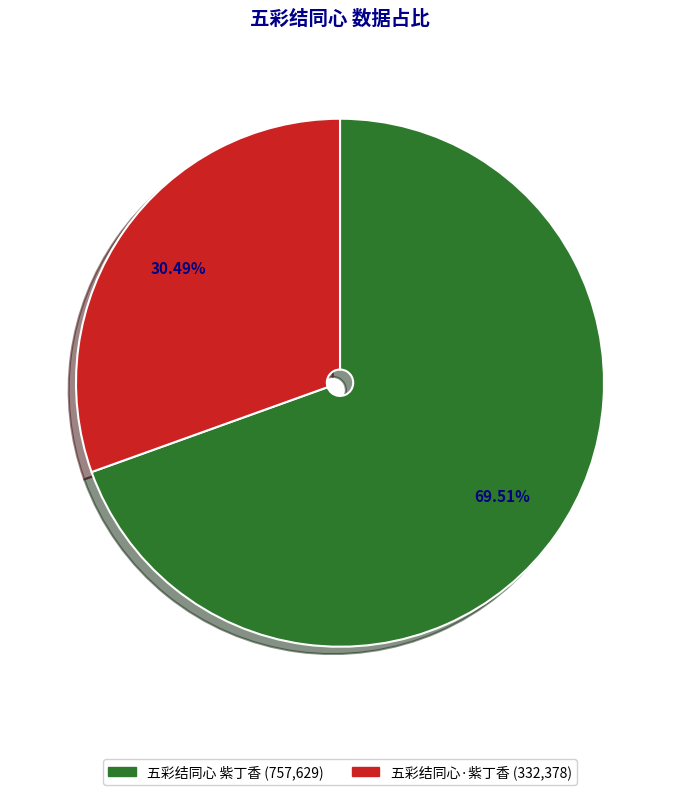

Is 五彩结同心 紫丁香 the majority of the pie?

Yes